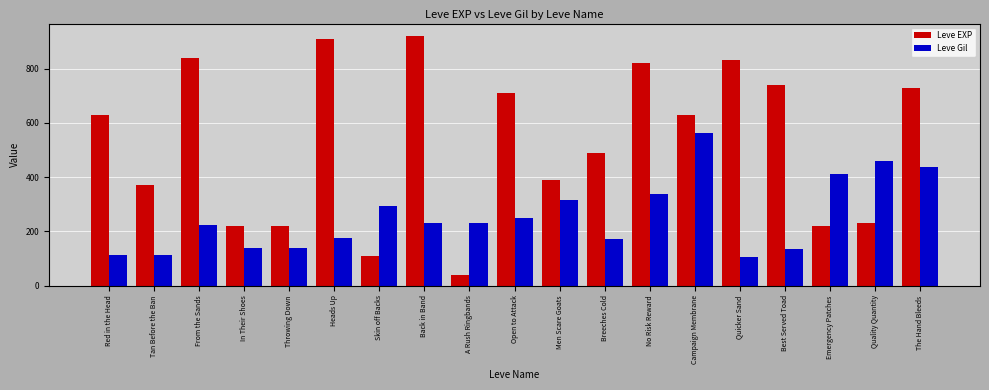

How many distinct data groups are displayed?

2